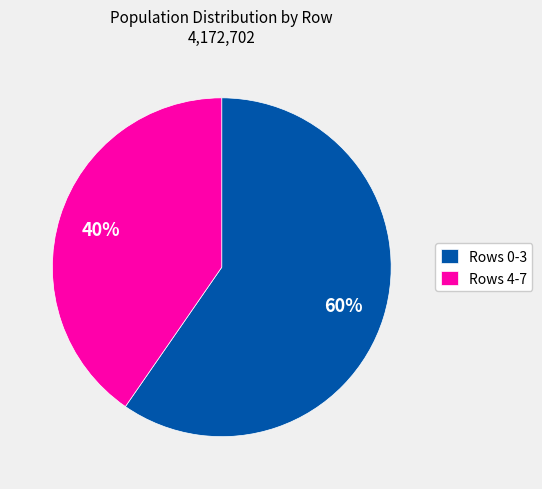

Is the sum of Rows 0-3 and Rows 4-7 greater than half?

Yes